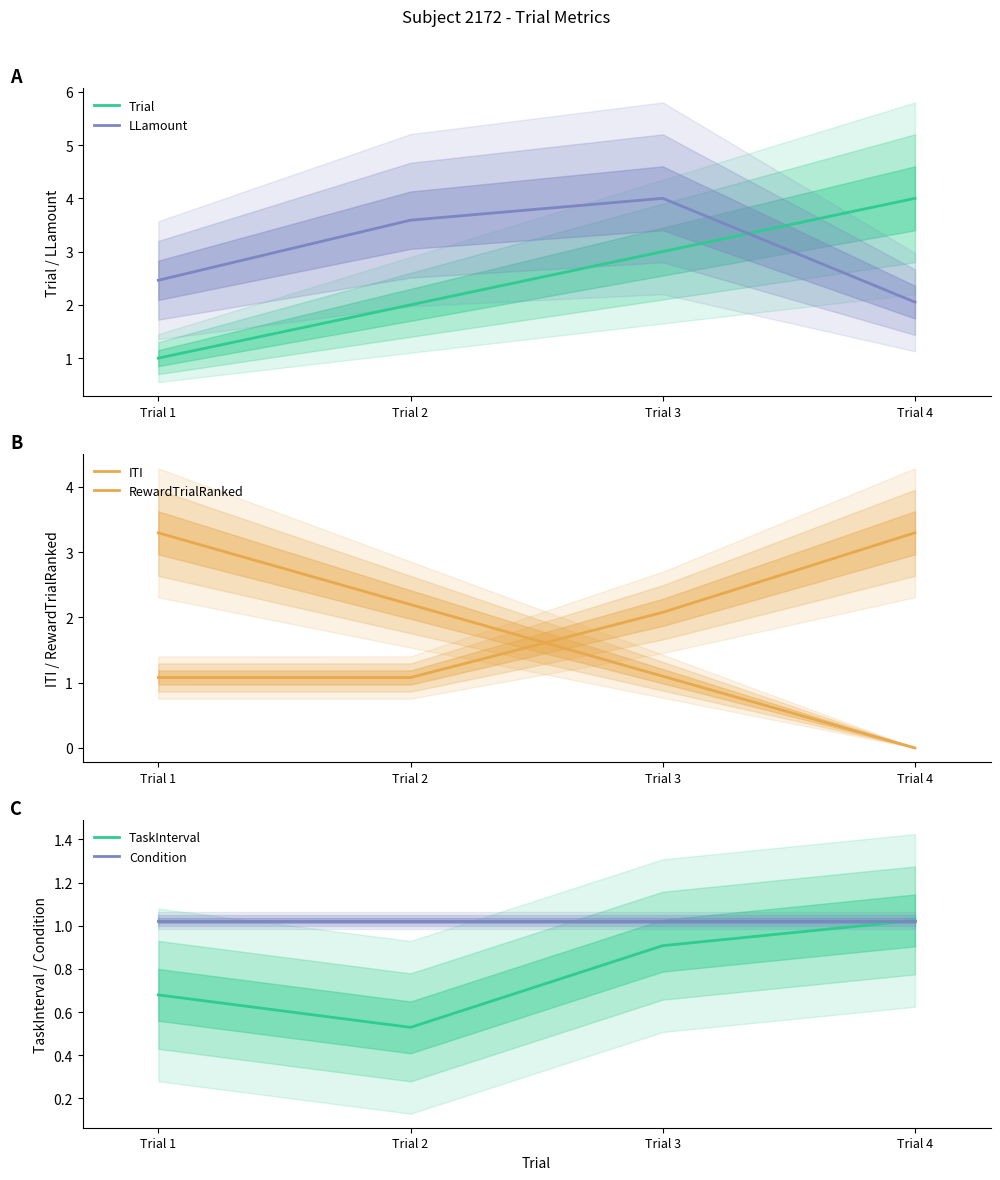

What is the maximum value shown in the chart?

4.0